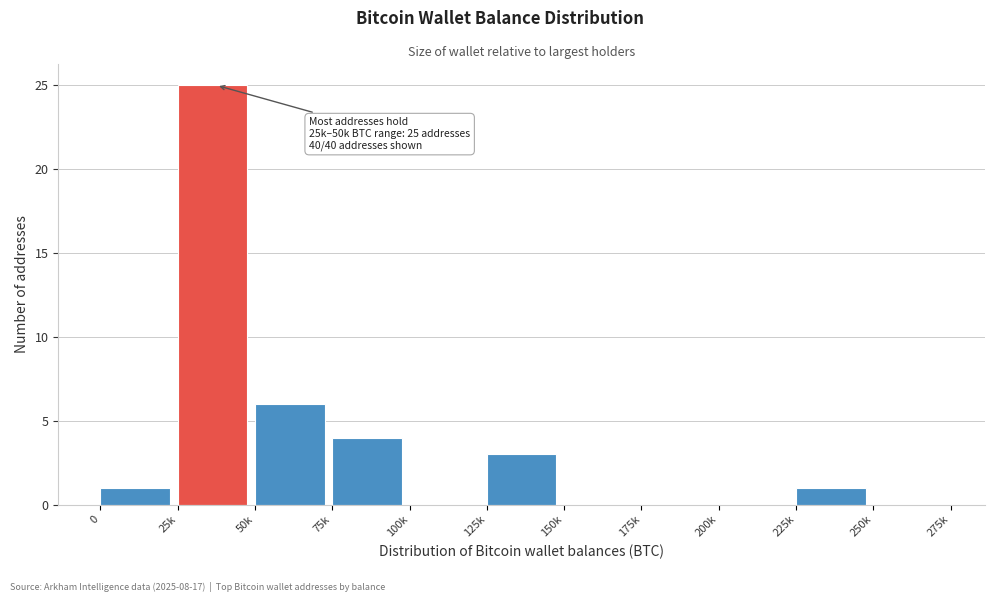

Reading left to right, extract all data points from this chart.

0=1	25k=25	50k=6	75k=4	100k=0	125k=3	150k=0	175k=0	200k=0	225k=1	250k=0